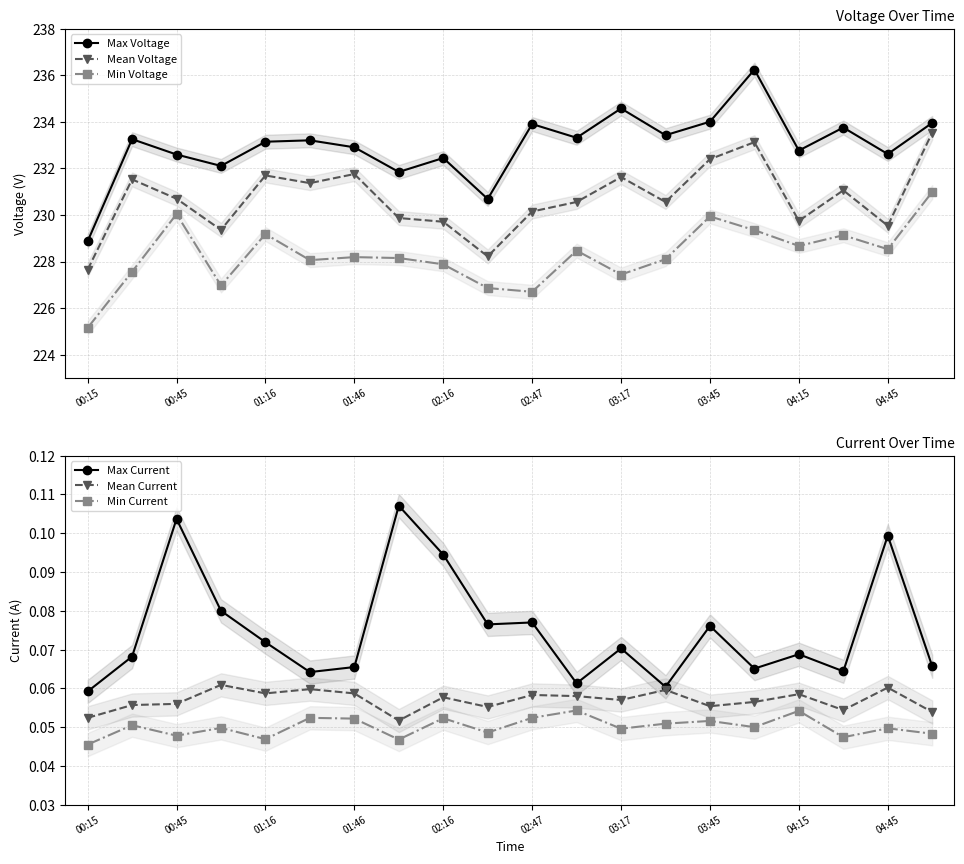

True or false: Min Current and Max Current cross at least once.

False